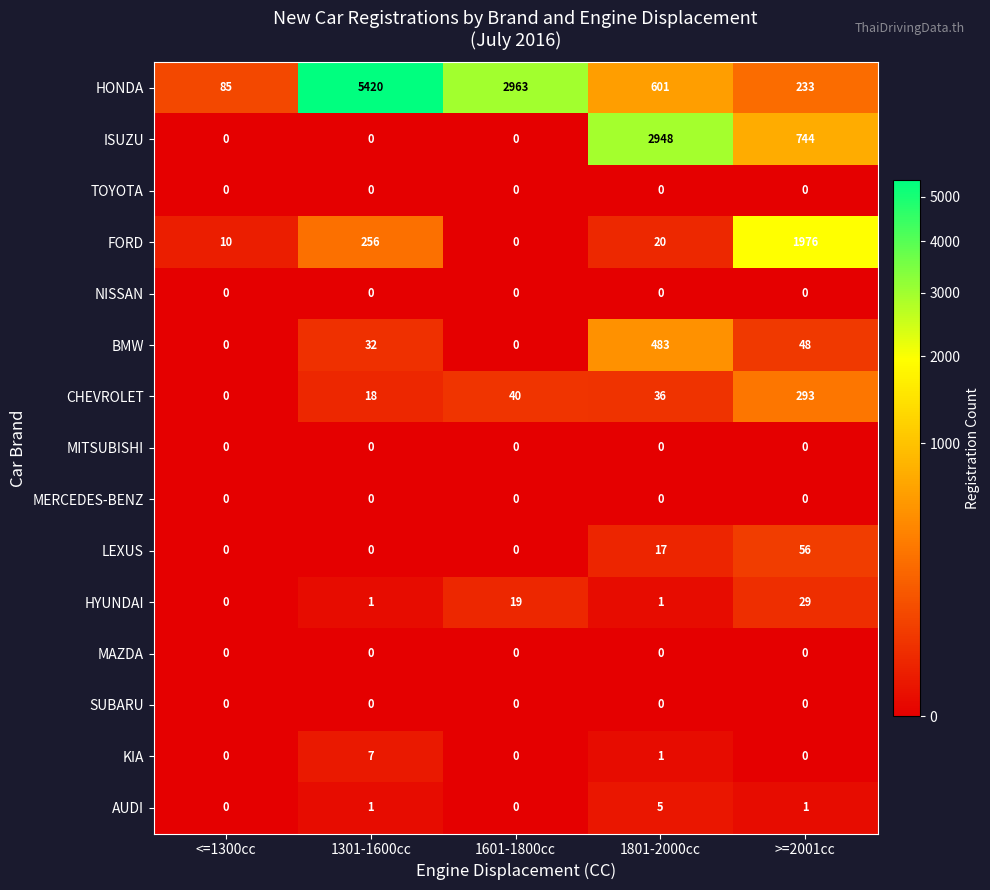

How many KIA values are between 0 and 1?

4